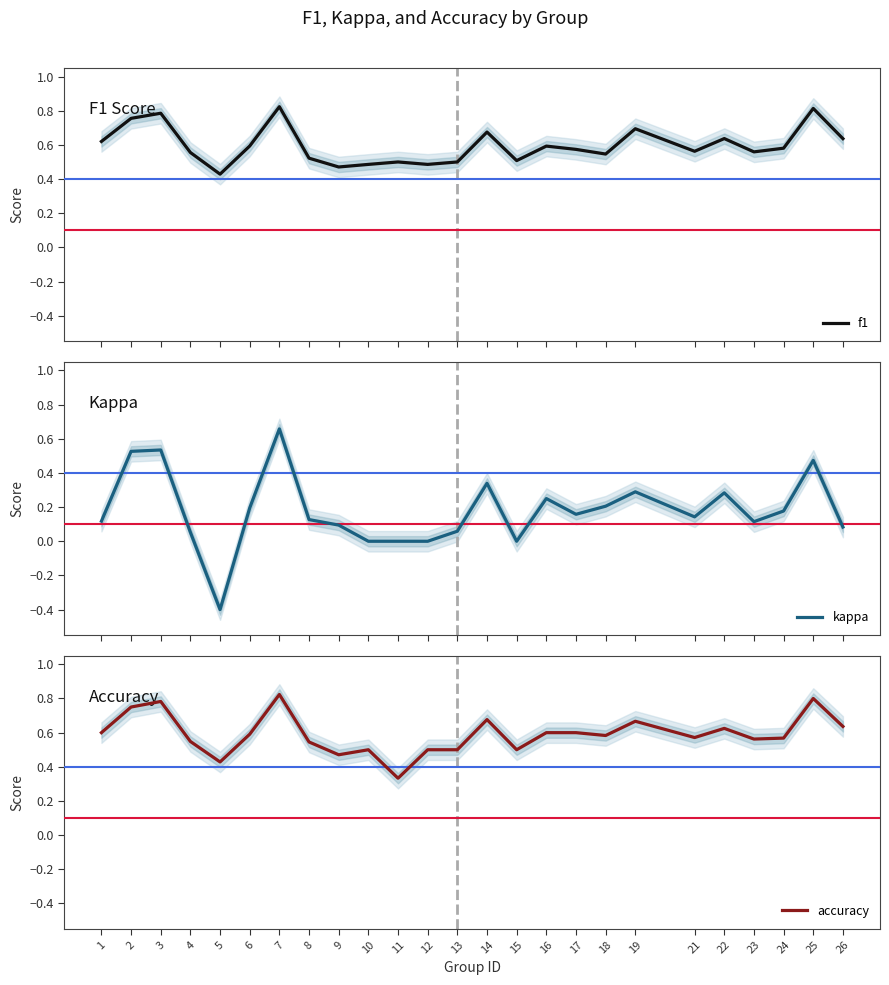

Which category has the lowest value across all series?

5